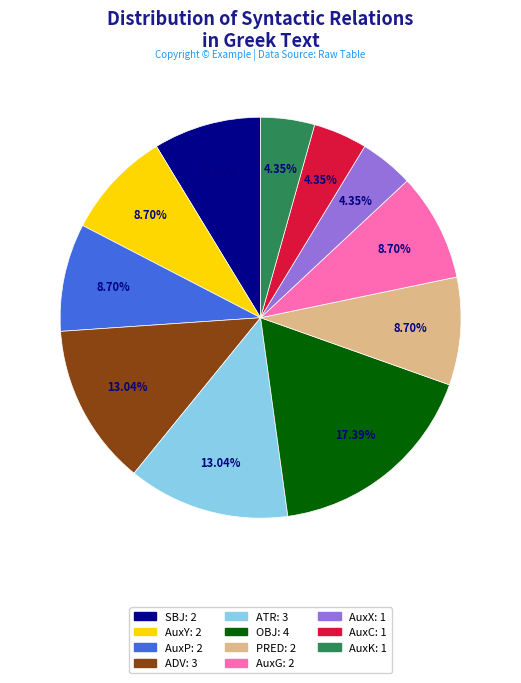

To the nearest percent, what is the average slice percentage?

9%